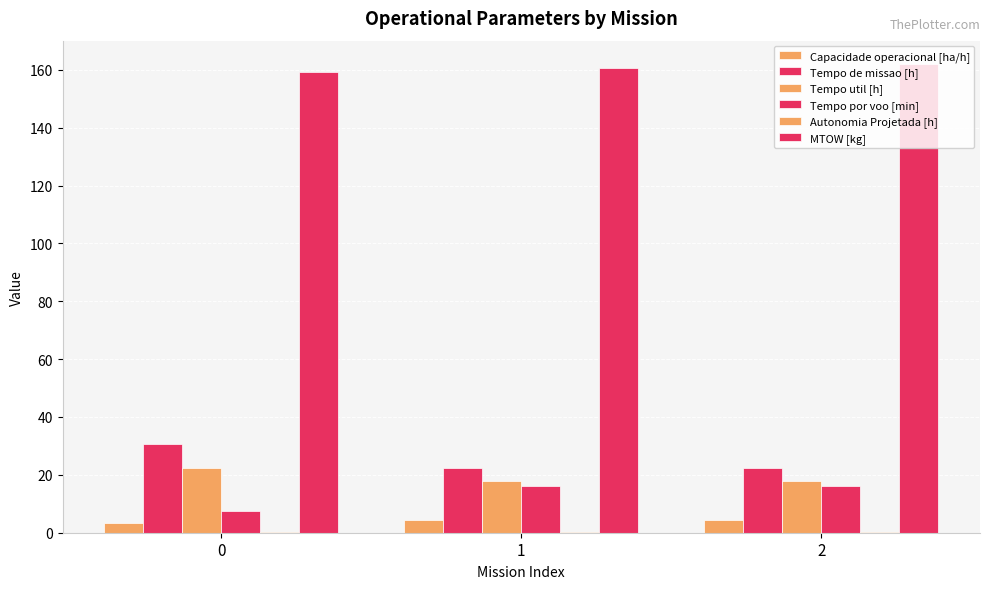

Which series has the largest total across all categories?

MTOW [kg]